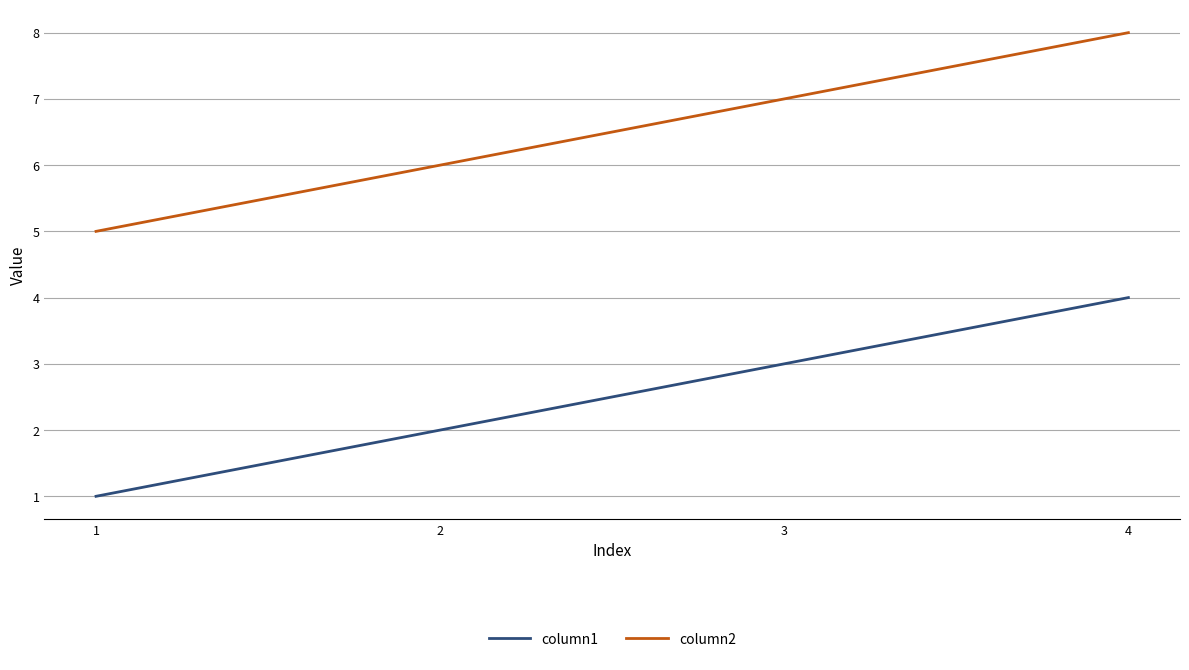

What is the maximum value shown in the chart?

8